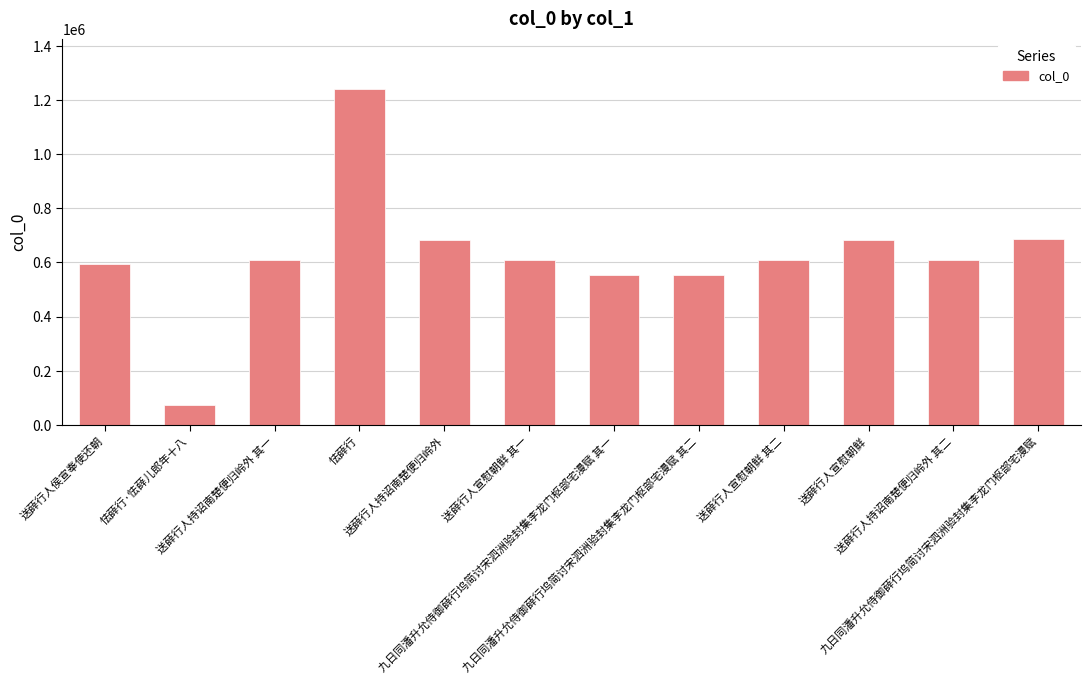

What is the average value?

624933